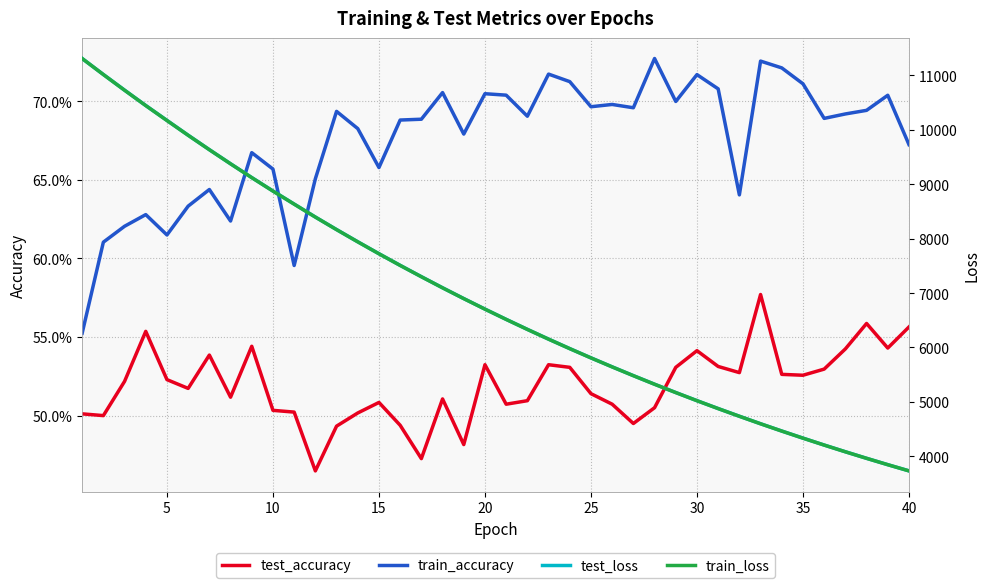

True or false: test_loss and train_accuracy intersect in this chart.

False